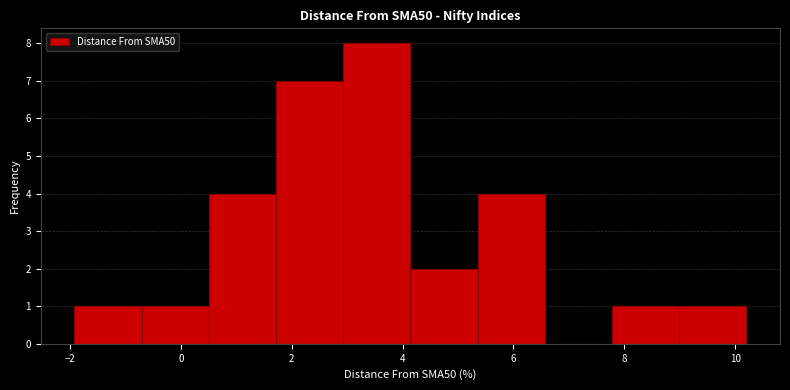

Reading left to right, list every bar in this chart as the range it spans on the x-axis followed by its height. Neither the bar edges nor the heights are printed on the chart, so give them approximately, as read against the axes.

-2.0 to -0.8: 1
-0.8 to 0.6: 1
0.6 to 1.8: 4
1.8 to 3.0: 7
3.0 to 4.2: 8
4.2 to 5.4: 2
5.4 to 6.6: 4
6.6 to 7.8: 0
7.8 to 9.0: 1
9.0 to 10.2: 1